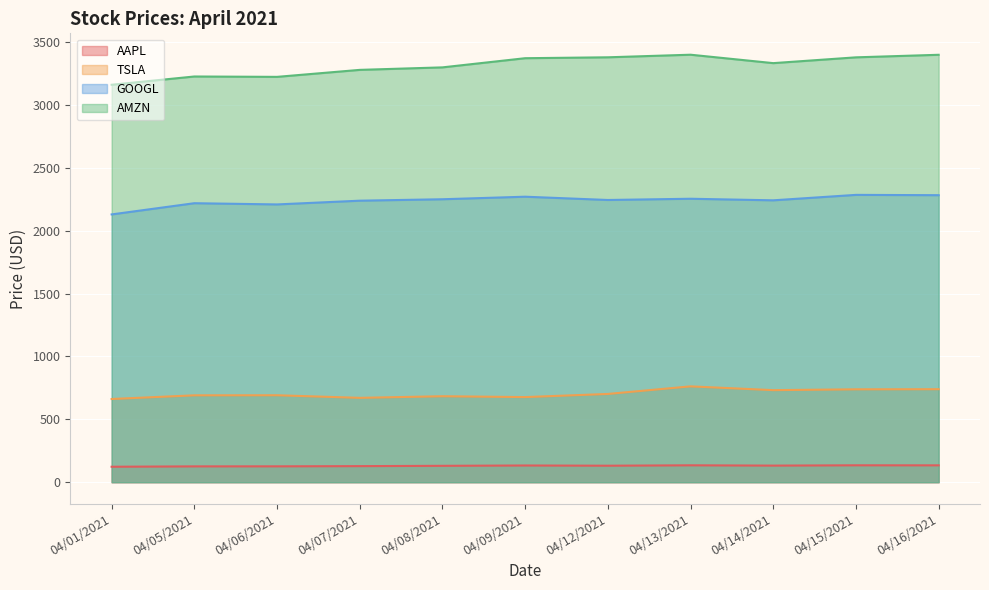

Is the value of TSLA at 04/05/2021 greater than the value of AMZN at 04/13/2021?

No